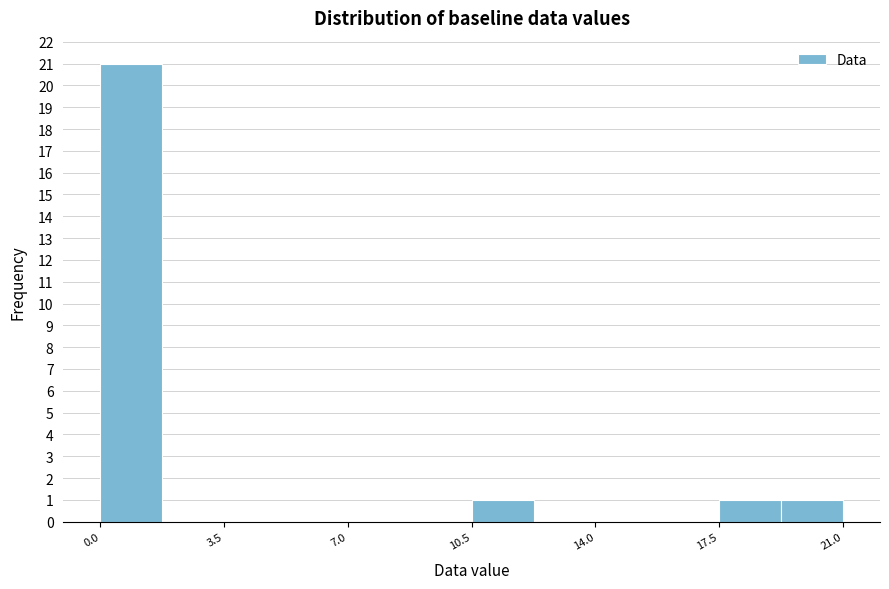

Around what value on the x-axis is the tallest bar? Give the approximate position of its centre, as read against the axis.

1.0